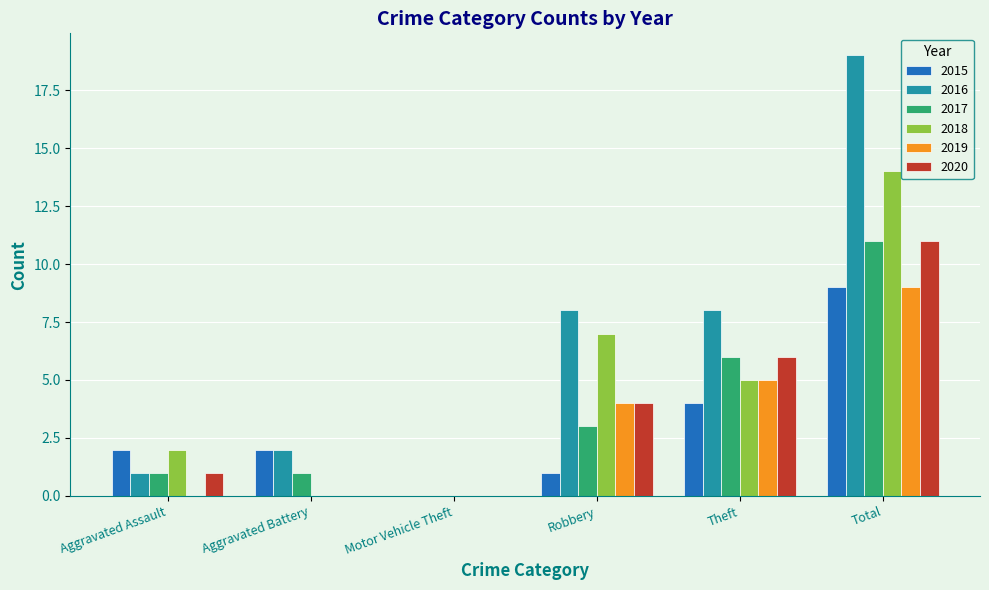

How many groups of bars are there?

6